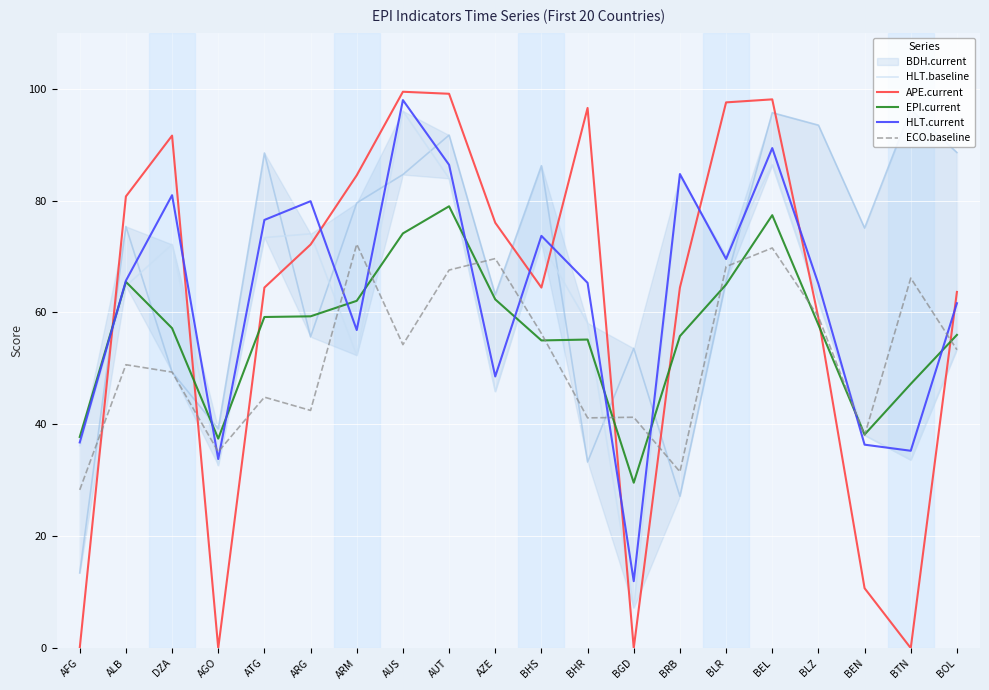

What is the difference between the HLT.current values at AUS and BRB?

13.2